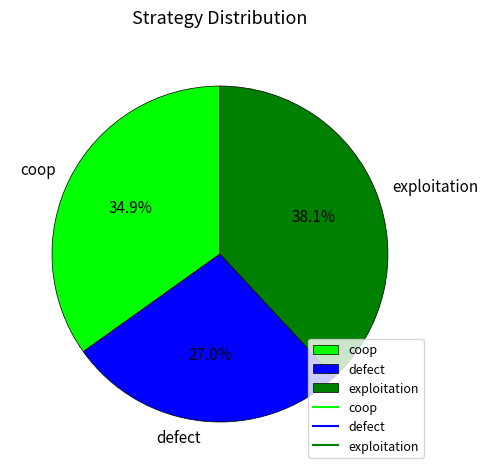

What percentage do exploitation and defect together represent?

65.1%